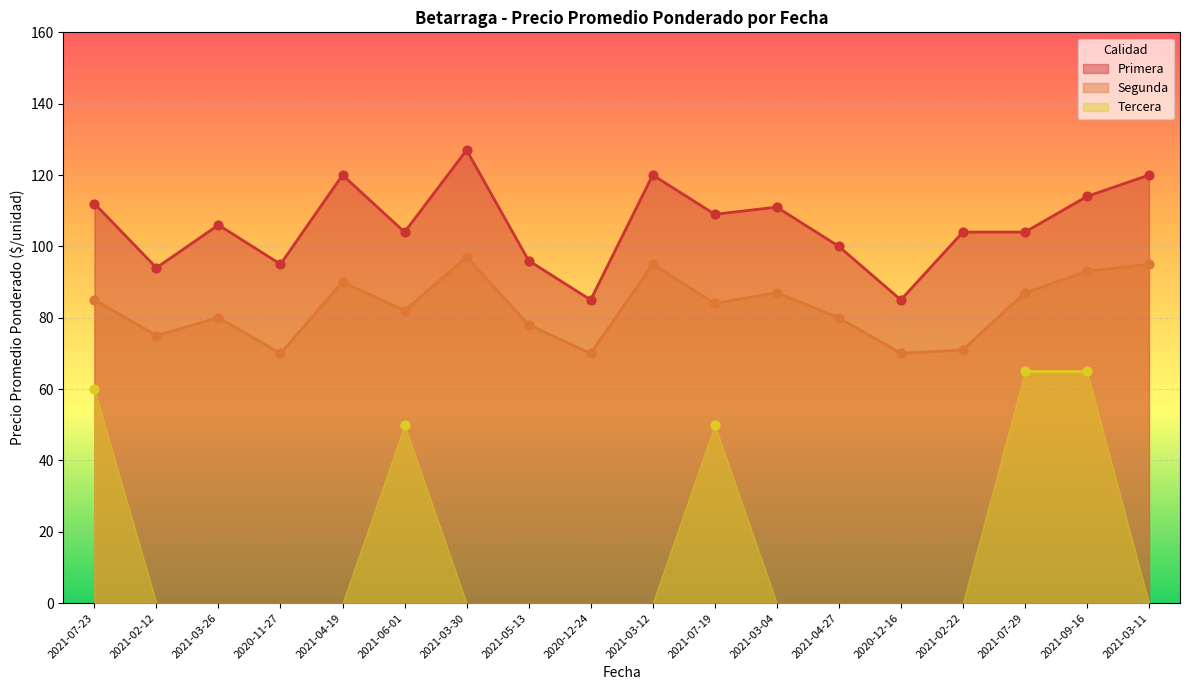

Is the value of Primera at 2021-07-29 greater than the value of Segunda at 2021-04-27?

Yes